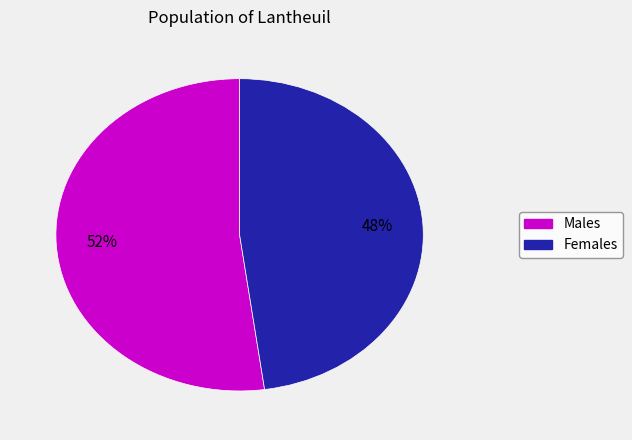

To the nearest percent, what is the difference between the largest and smallest slice percentages?

4%